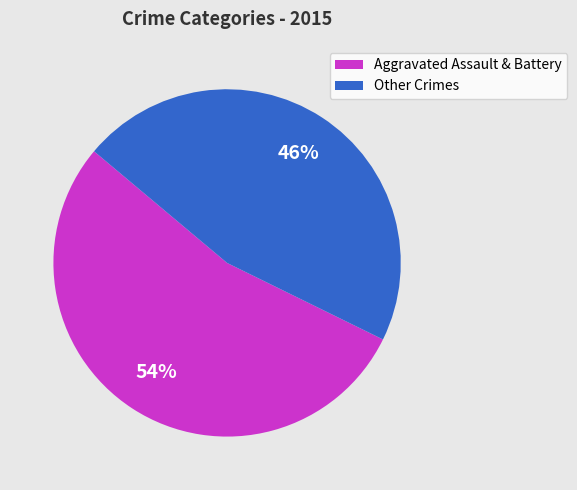

Does any single category account for the majority?

Yes